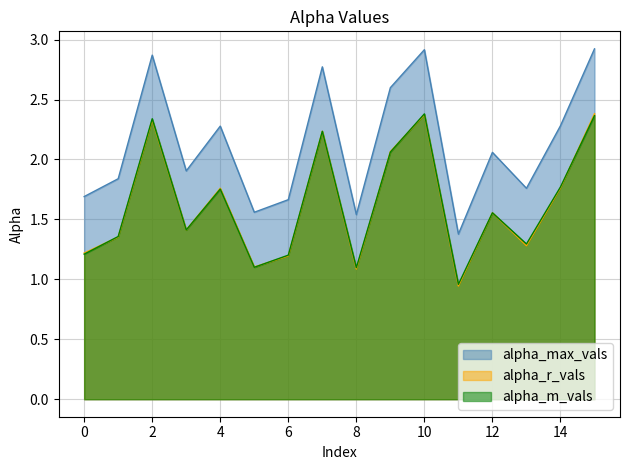

In alpha_max_vals, how many points are higher than both neighbors (excluding endpoints)?

5